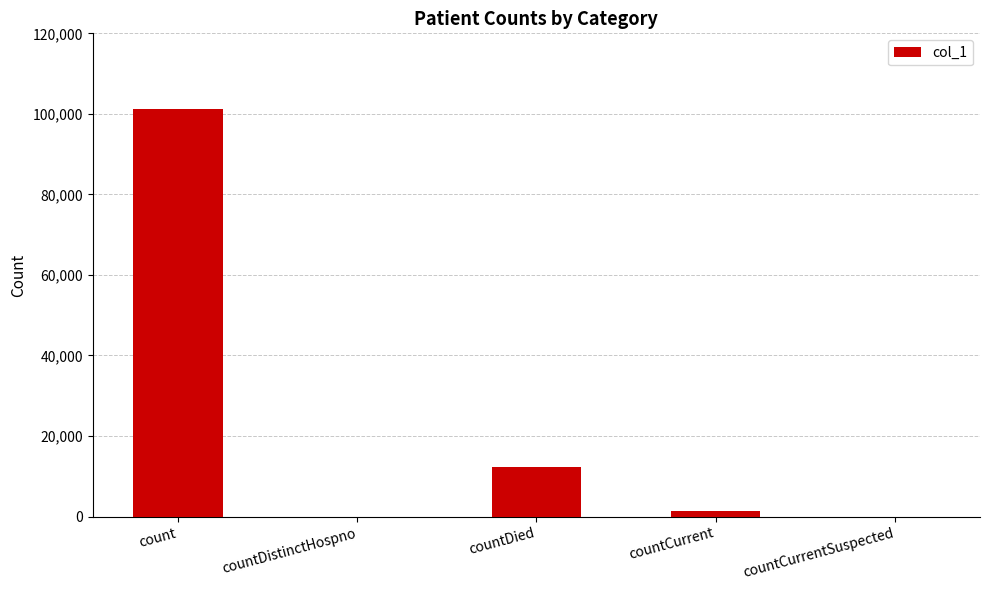

What is the difference between the values at countDistinctHospno and countCurrent?

1304